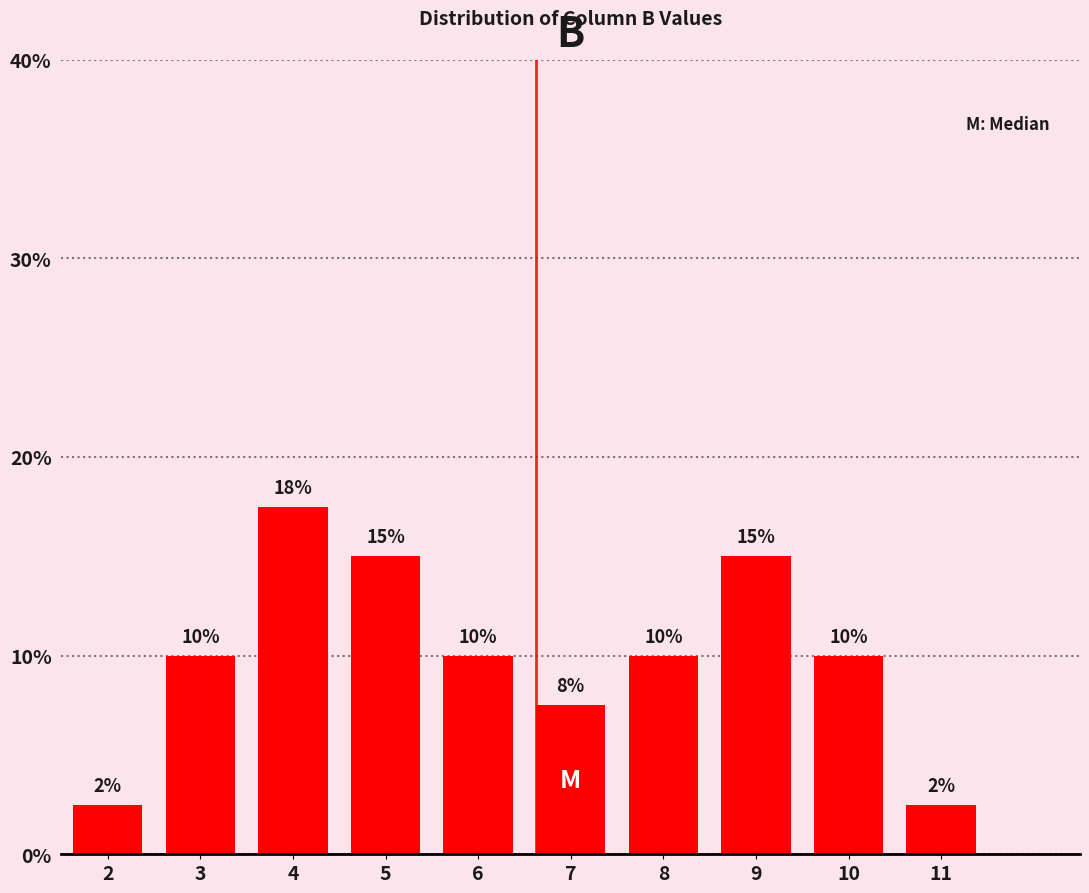

What is the value of the 2nd bar from the left?

10.0